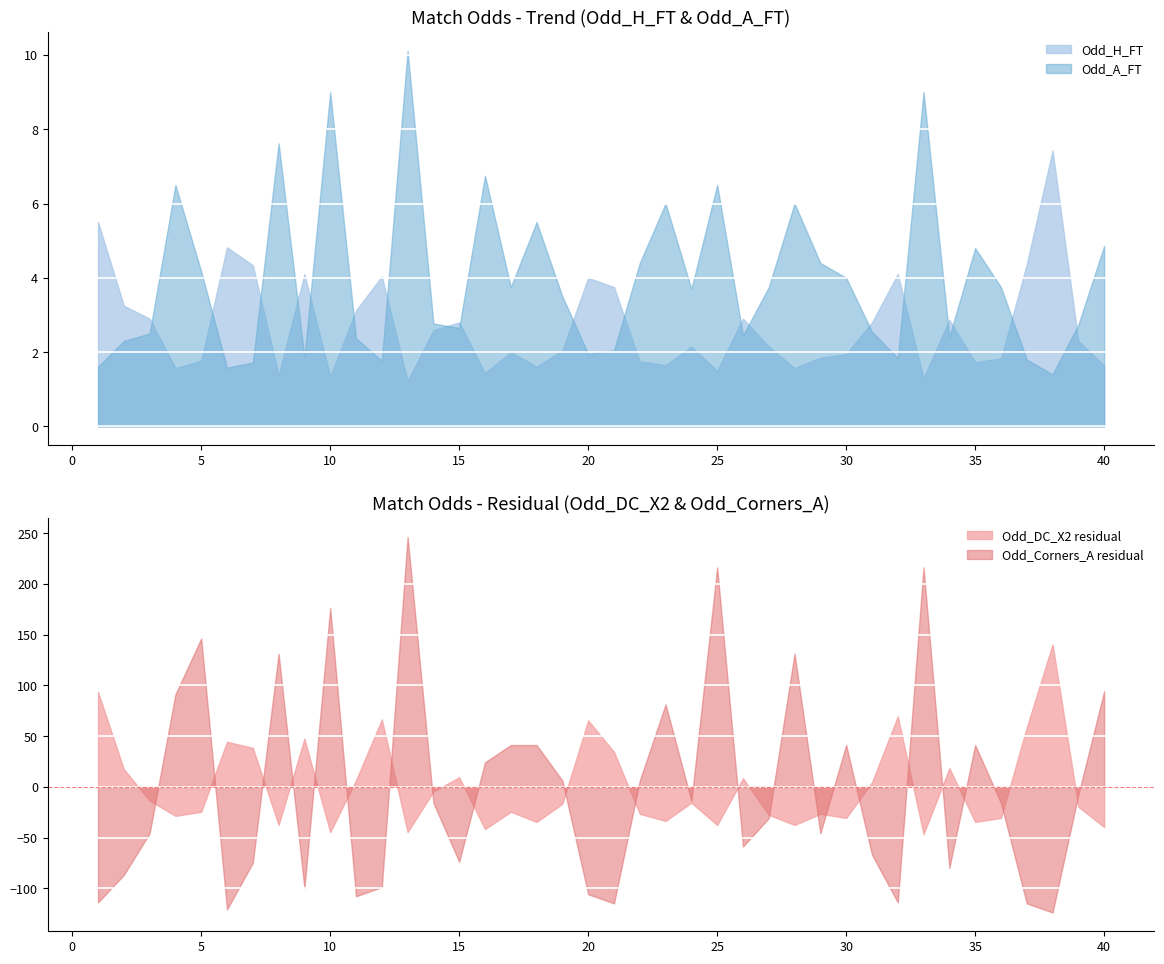

True or false: Odd_H_FT and Odd_DC_X2 intersect in this chart.

False